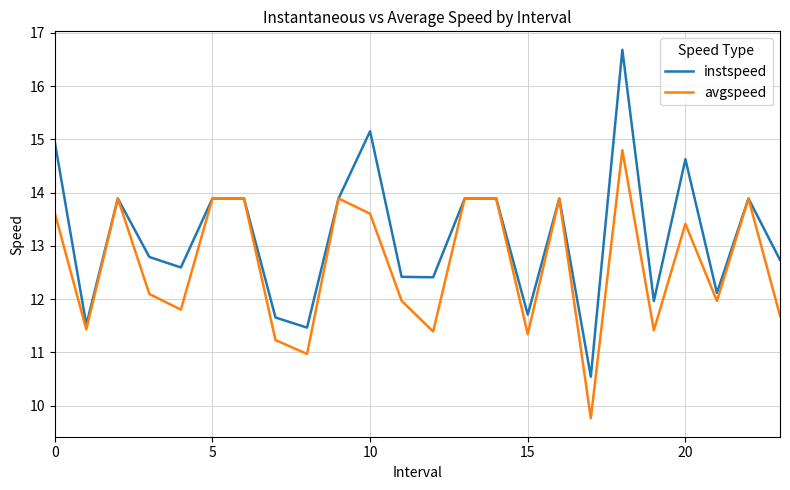

What is the maximum value for avgspeed?

14.8